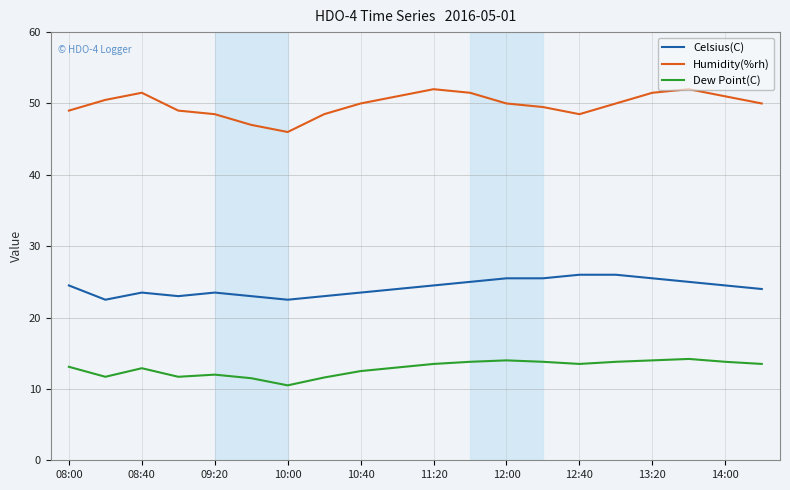

What is the smallest value displayed?

10.5